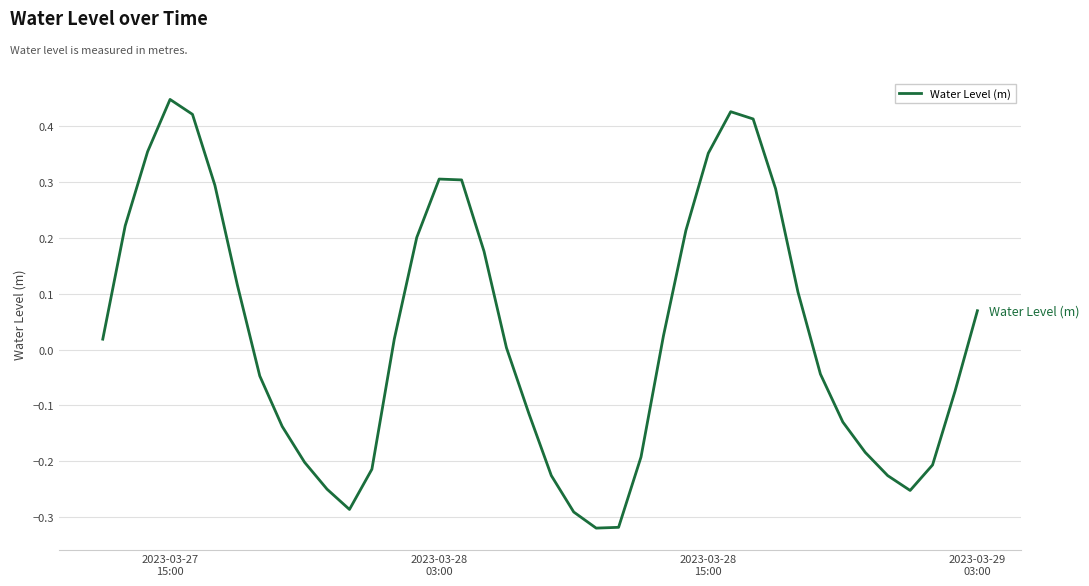

How many lines are shown in the chart?

1